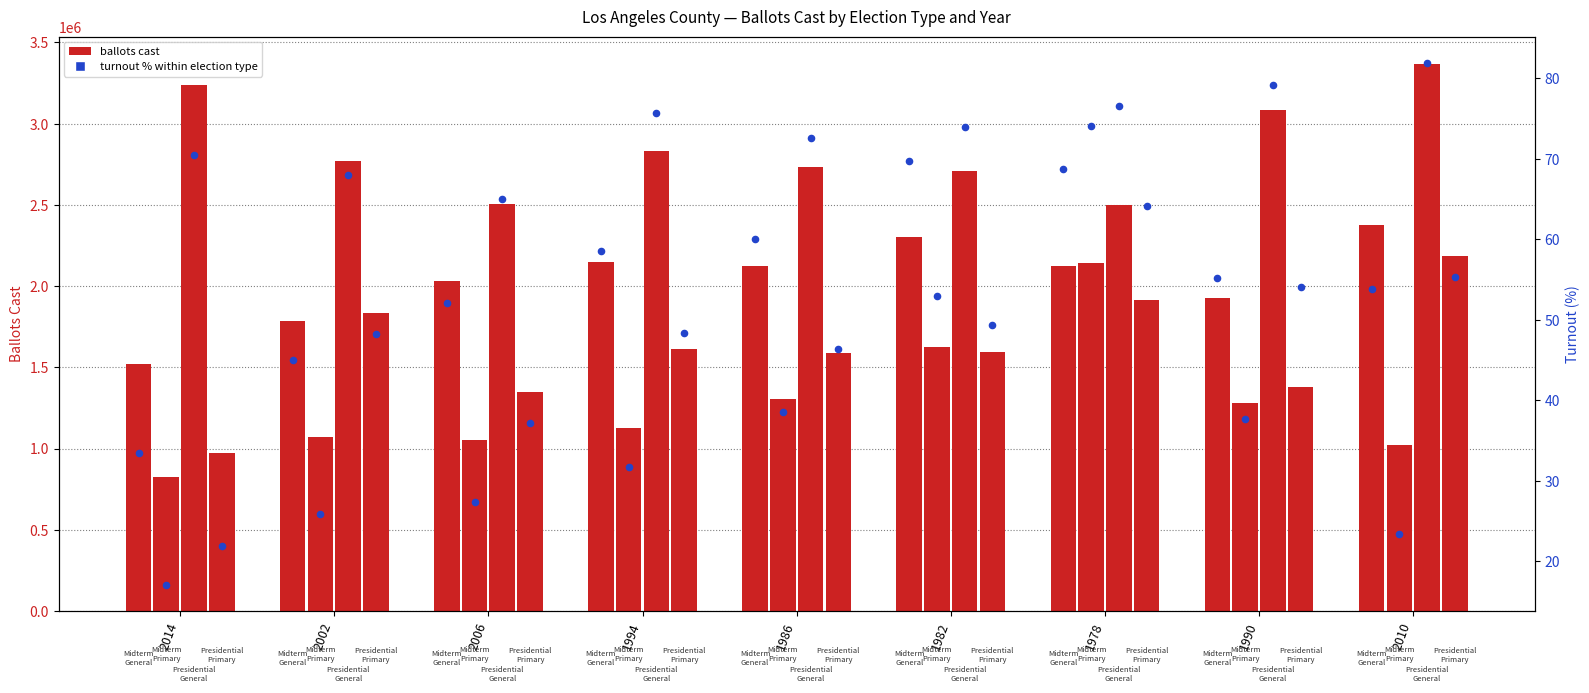

Approximately how many times larger is the value at 1990 compared to 1982?

0.8